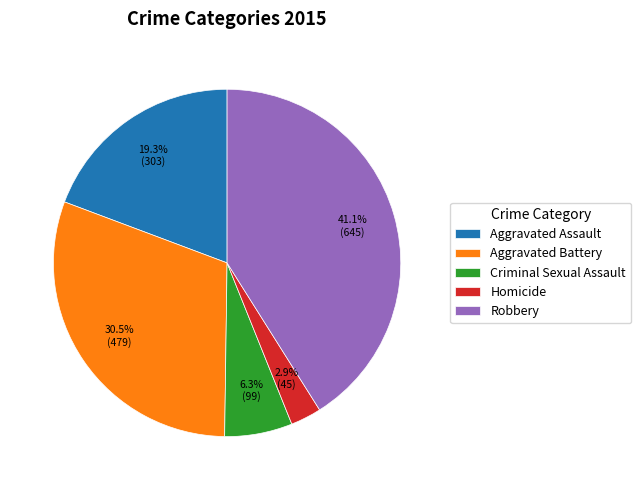

How many segments does this pie chart have?

5